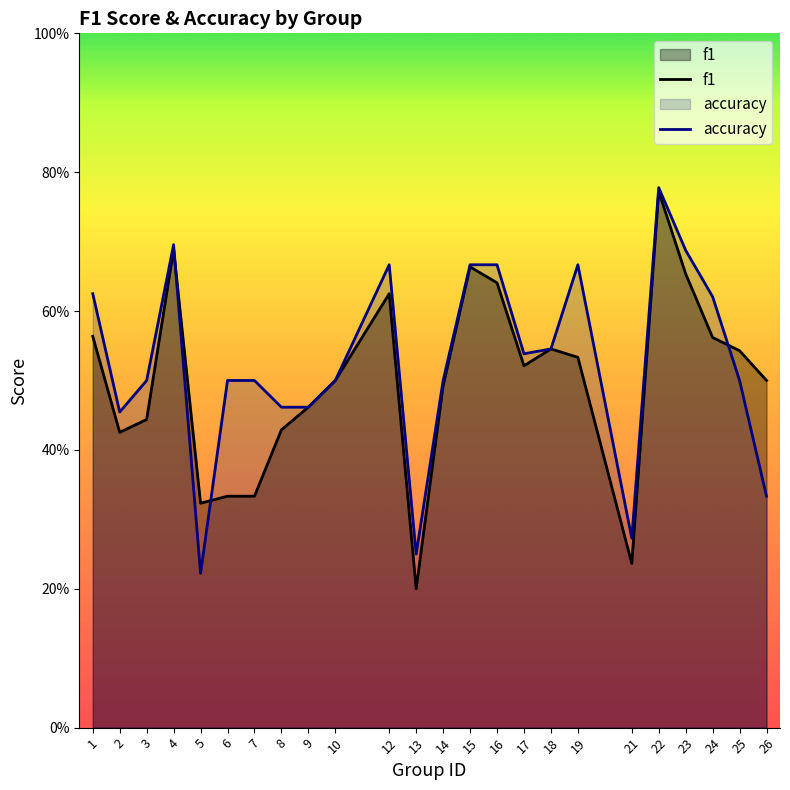

At which category is the sum across all series the highest?

22